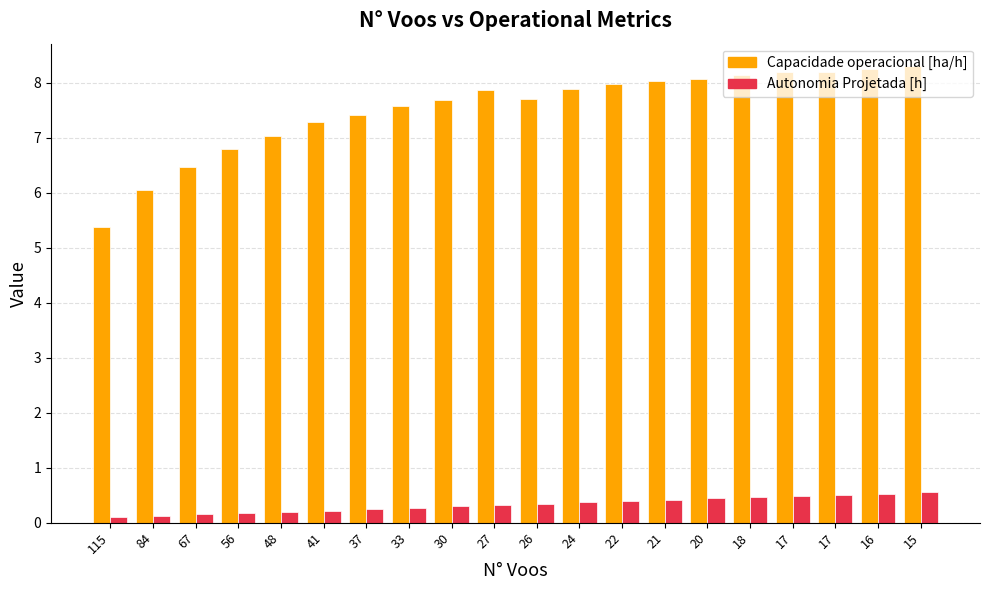

How many bars are there in total?

40